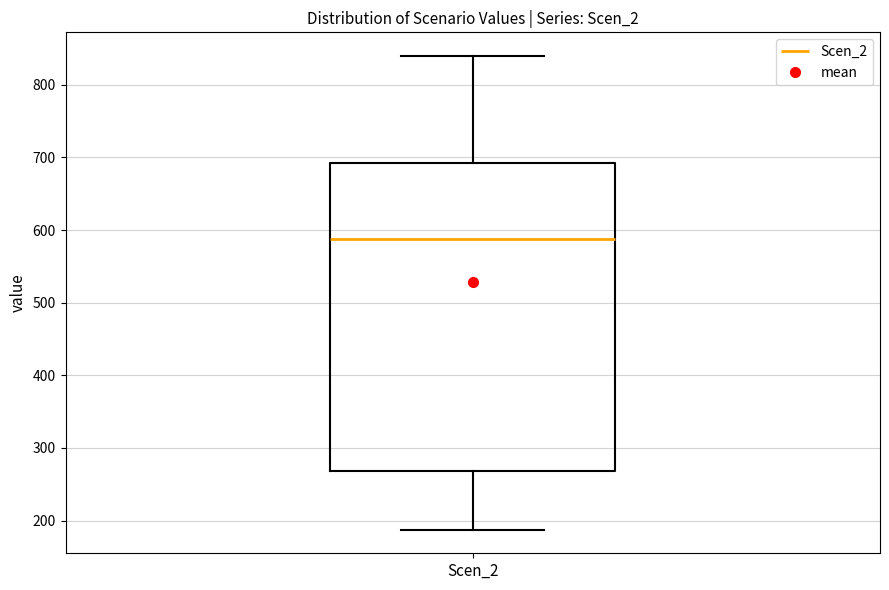

Read this box plot against the y-axis: the position of the median line, the range covered by the box, and the ends of both whiskers. The values are not printed on the chart, so give them approximately, as read against the axis.

median 590, box 270 to 690, whiskers 190 to 840